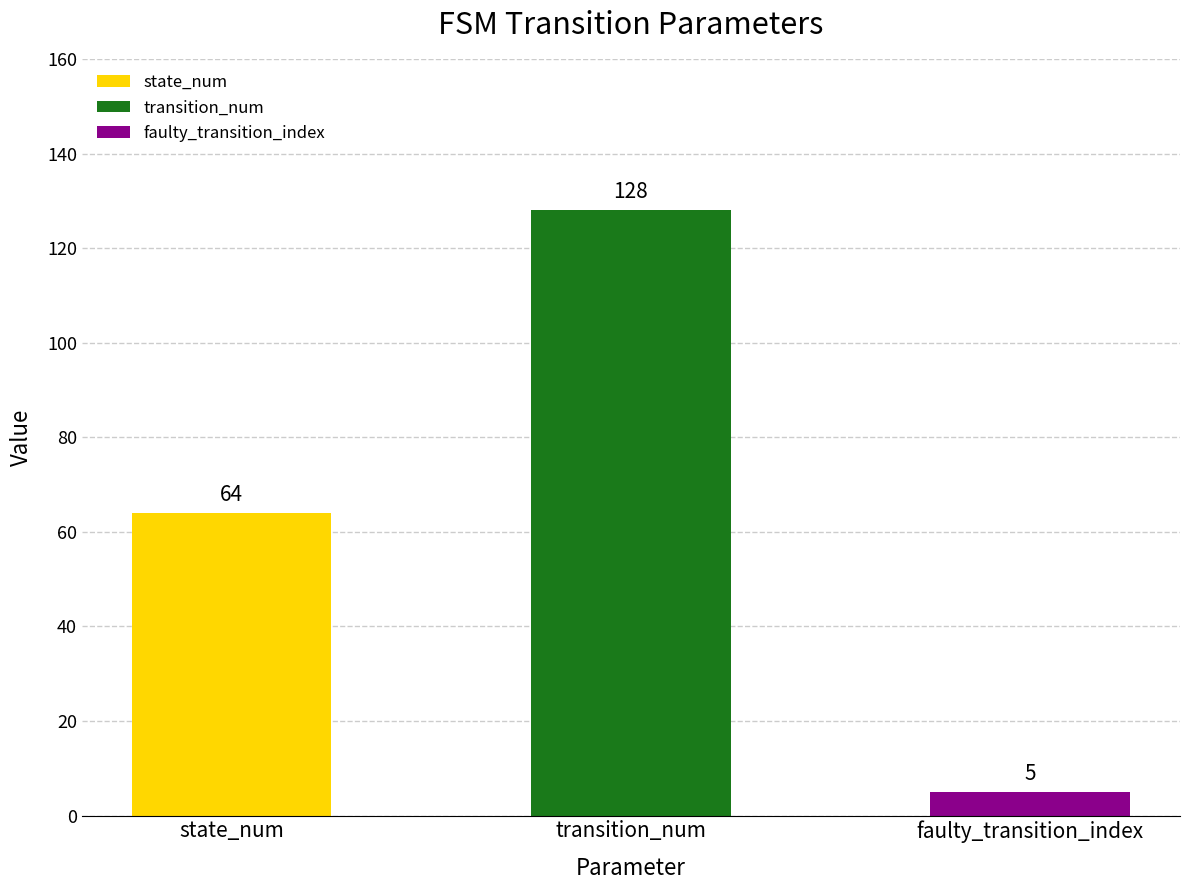

At which category does the chart reach its peak across all series?

transition_num